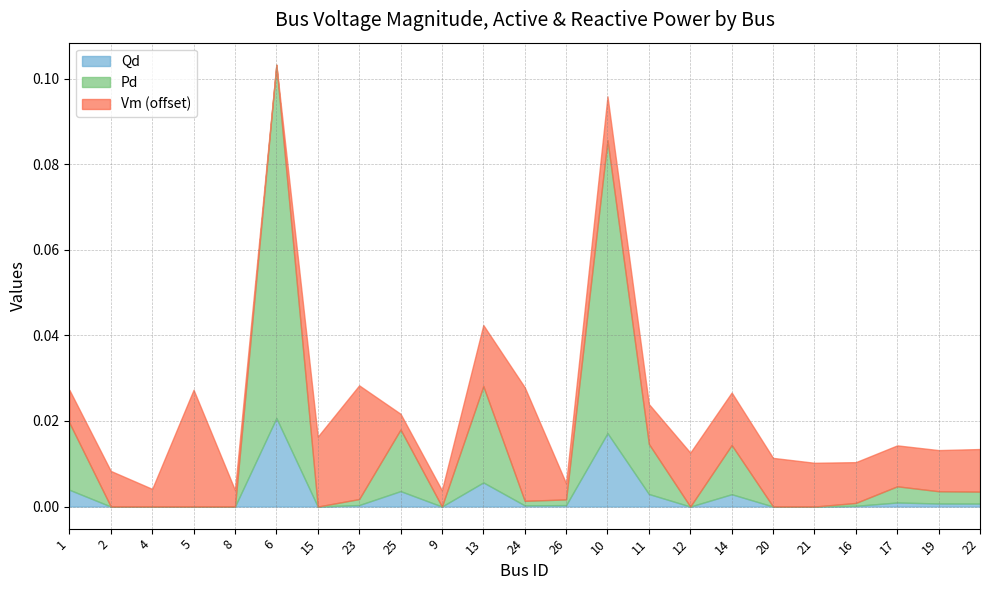

How many interior local valleys does the Pd series have?

4